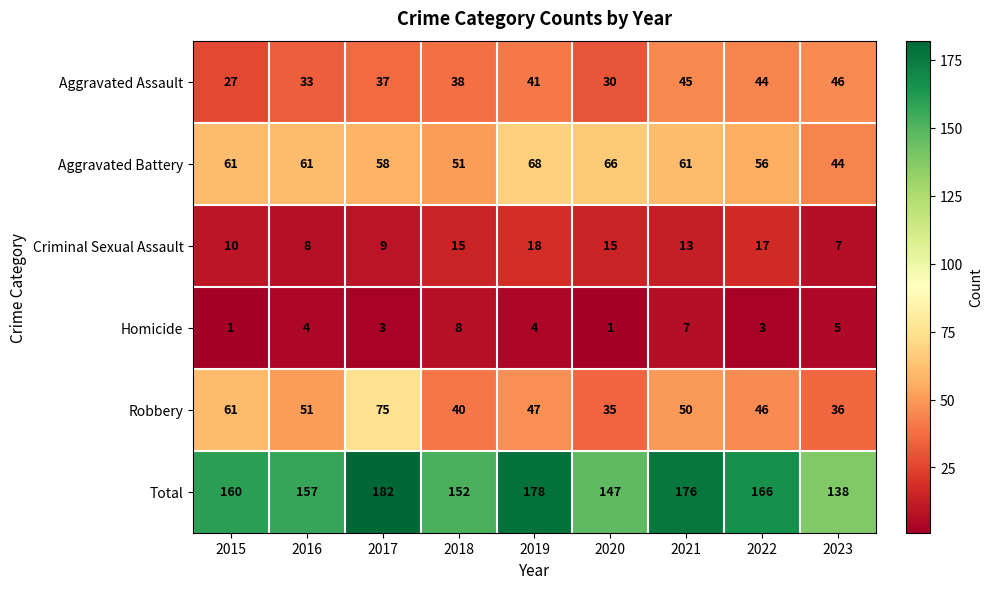

What is the difference between the maximum and minimum values in the Homicide series?

7